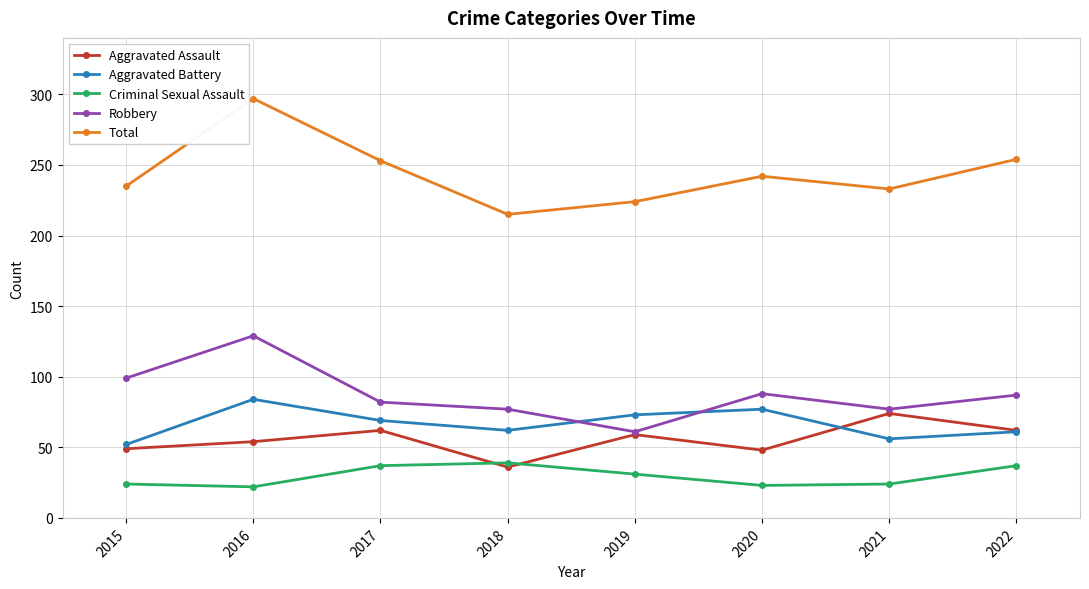

What is the difference between the highest and lowest values at 2020?

219